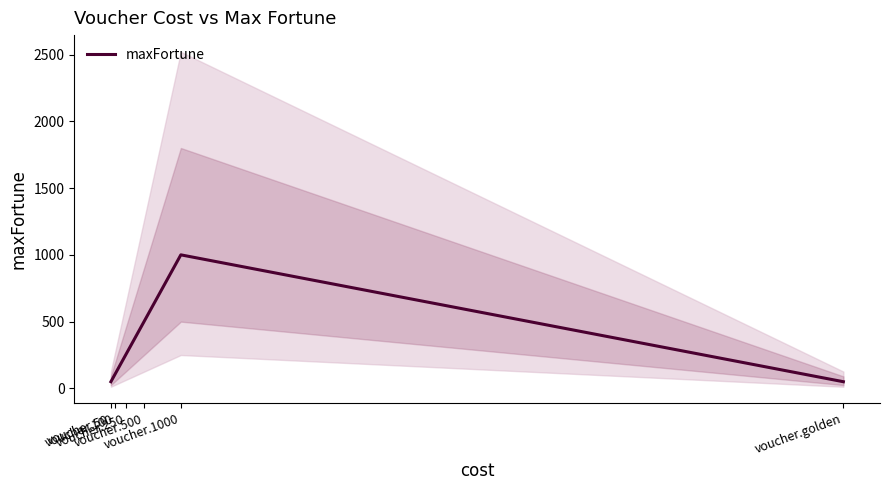

What is the sum of the values at voucher.1000 and voucher.250?

1250